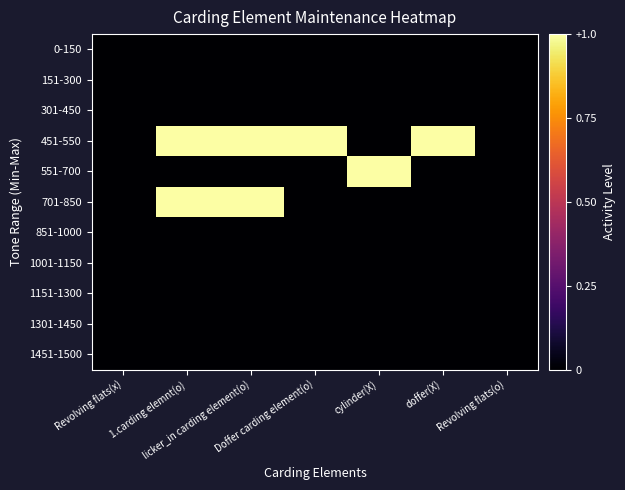

What is the total value across all series at 1.carding elemnt(o)?

2